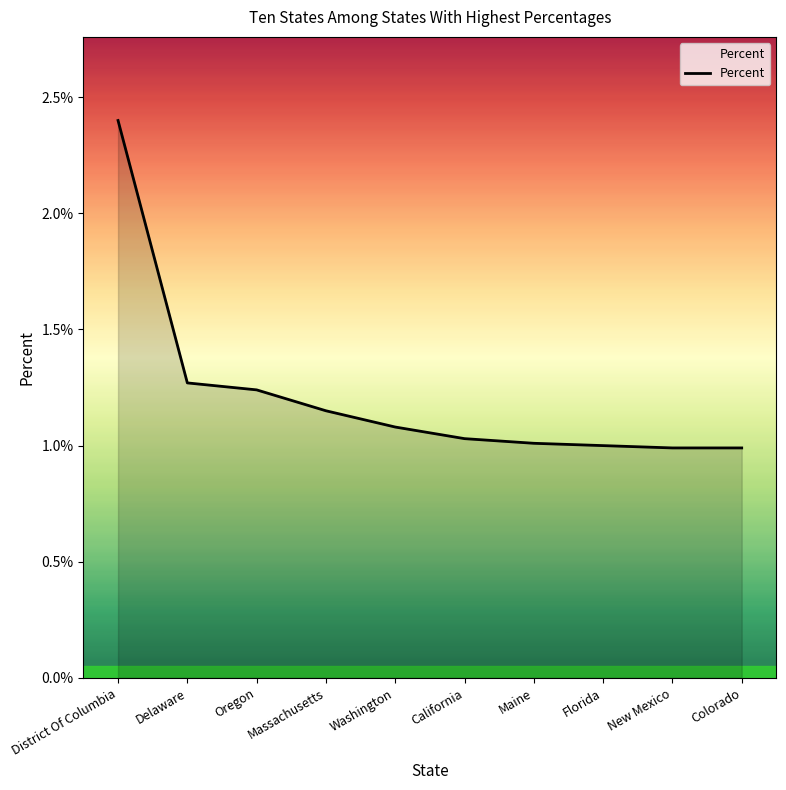

At which category does the chart reach its peak across all series?

District Of Columbia